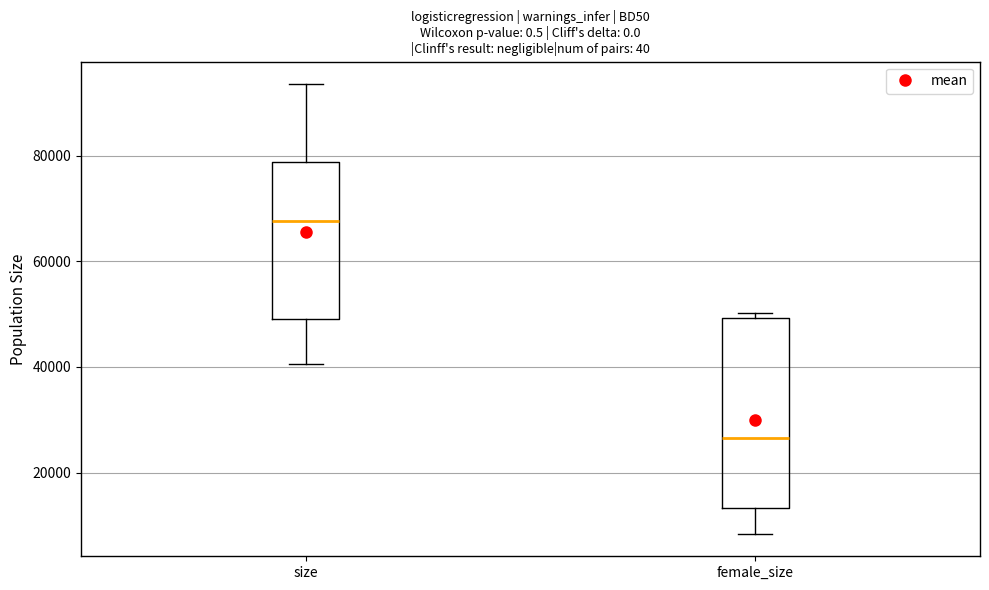

Where does the median line of the box for female_size sit on the y-axis? The values are not printed on the chart, so give them approximately, as read against the axis.

26000